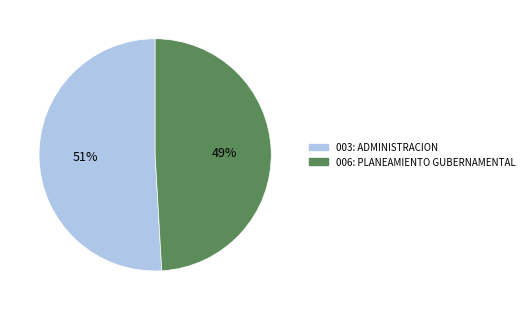

Combined, do 006: PLANEAMIENTO GUBERNAMENTAL and 003: ADMINISTRACION account for over 50%?

Yes